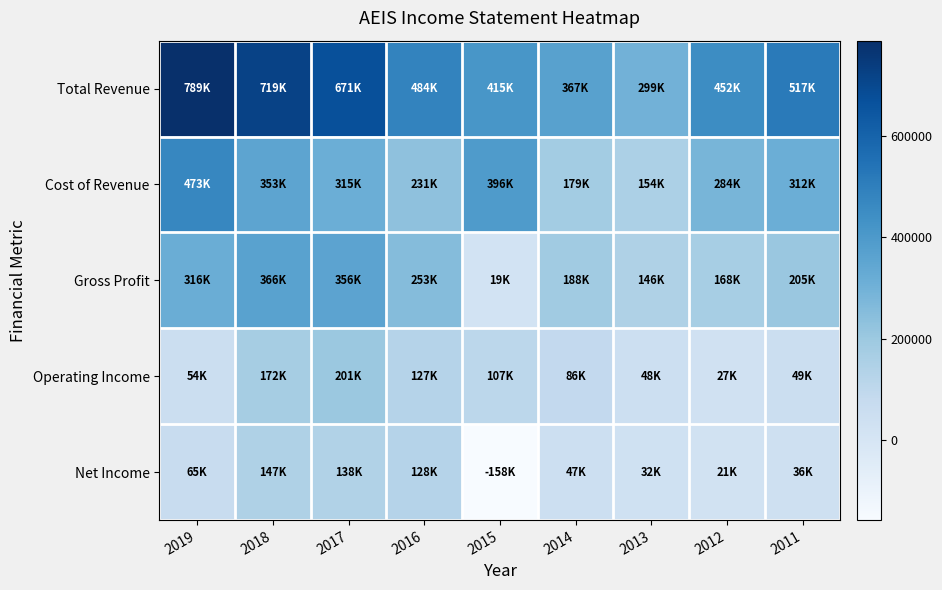

Which has a higher value, 2015 or 2017?

2017